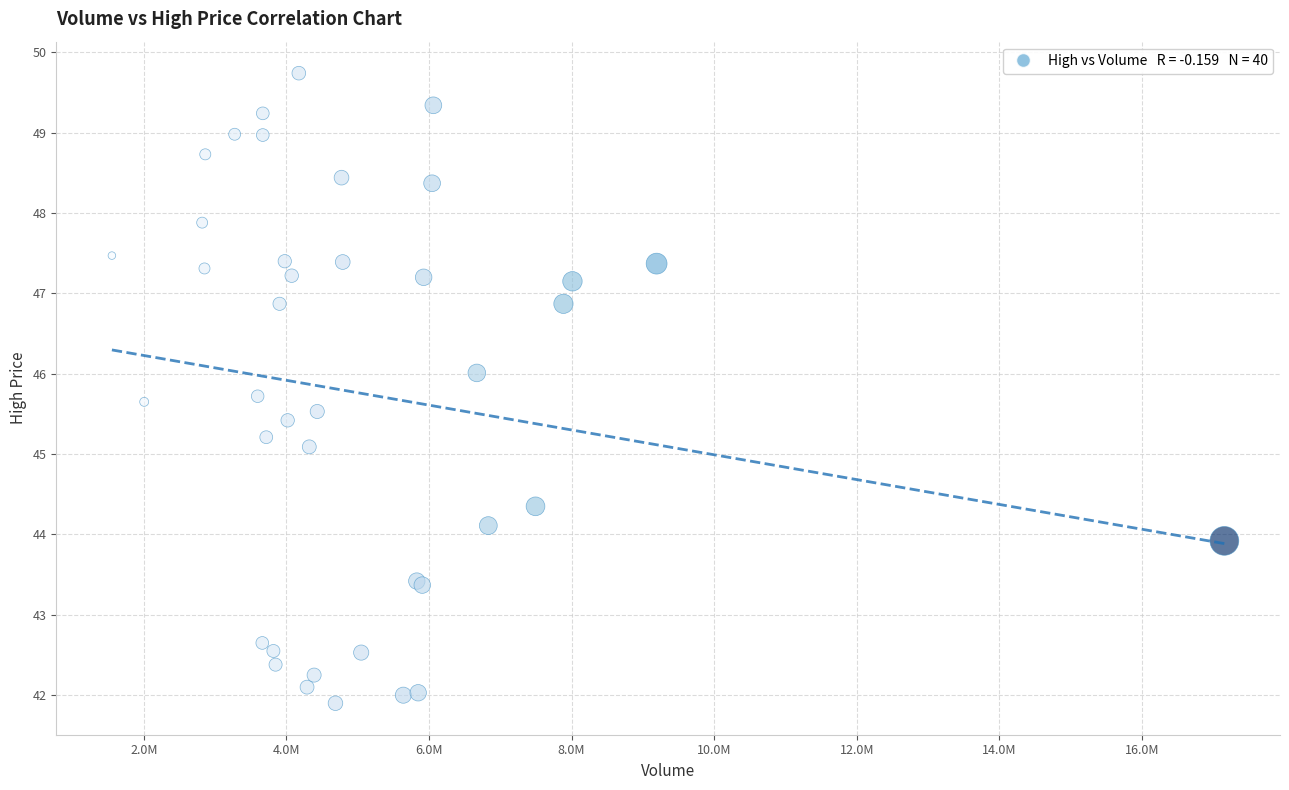

What Y value in the scatter plot is closest to 45?

45.1